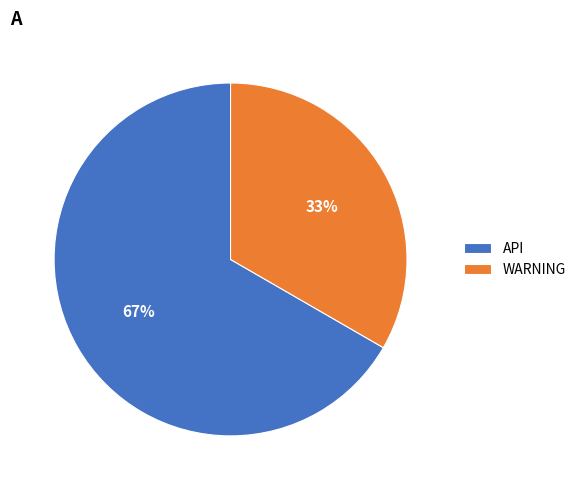

True or false: WARNING accounts for 33% of the total.

True